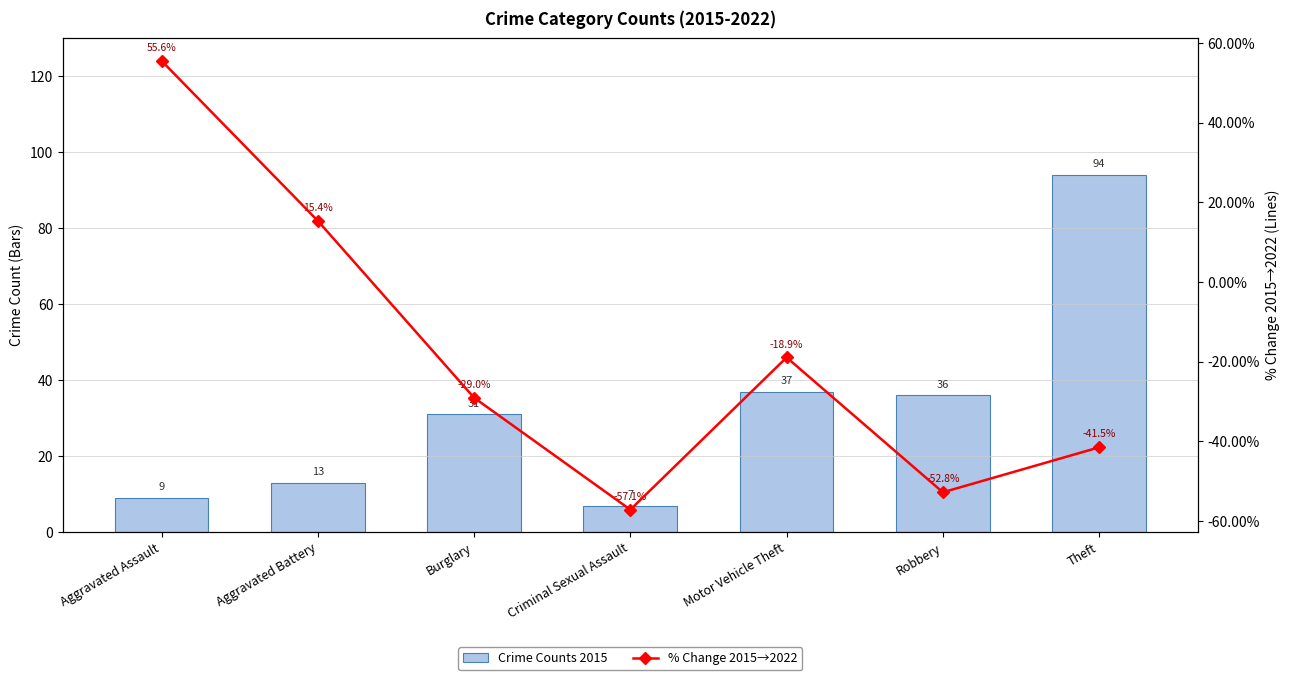

What is the label of the 5th bar from the right?

Burglary